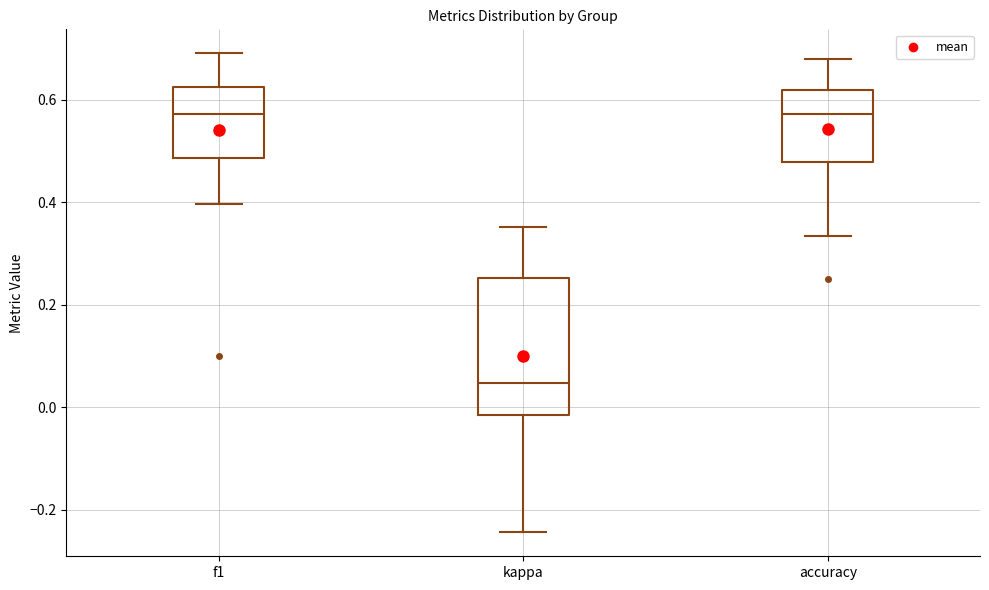

Comparing the boxes themselves (not the whiskers), which one is the tallest?

kappa